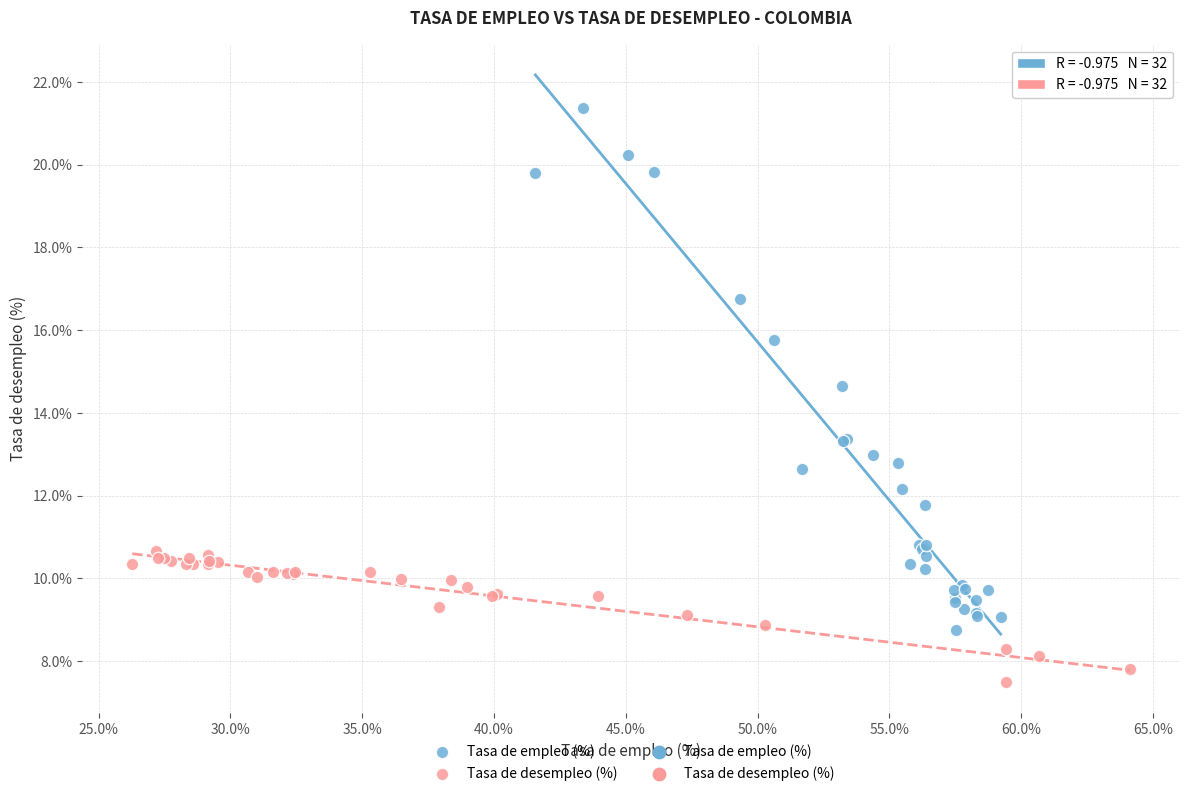

Which series contains the lowest Y value?

Tasa de desempleo (%)